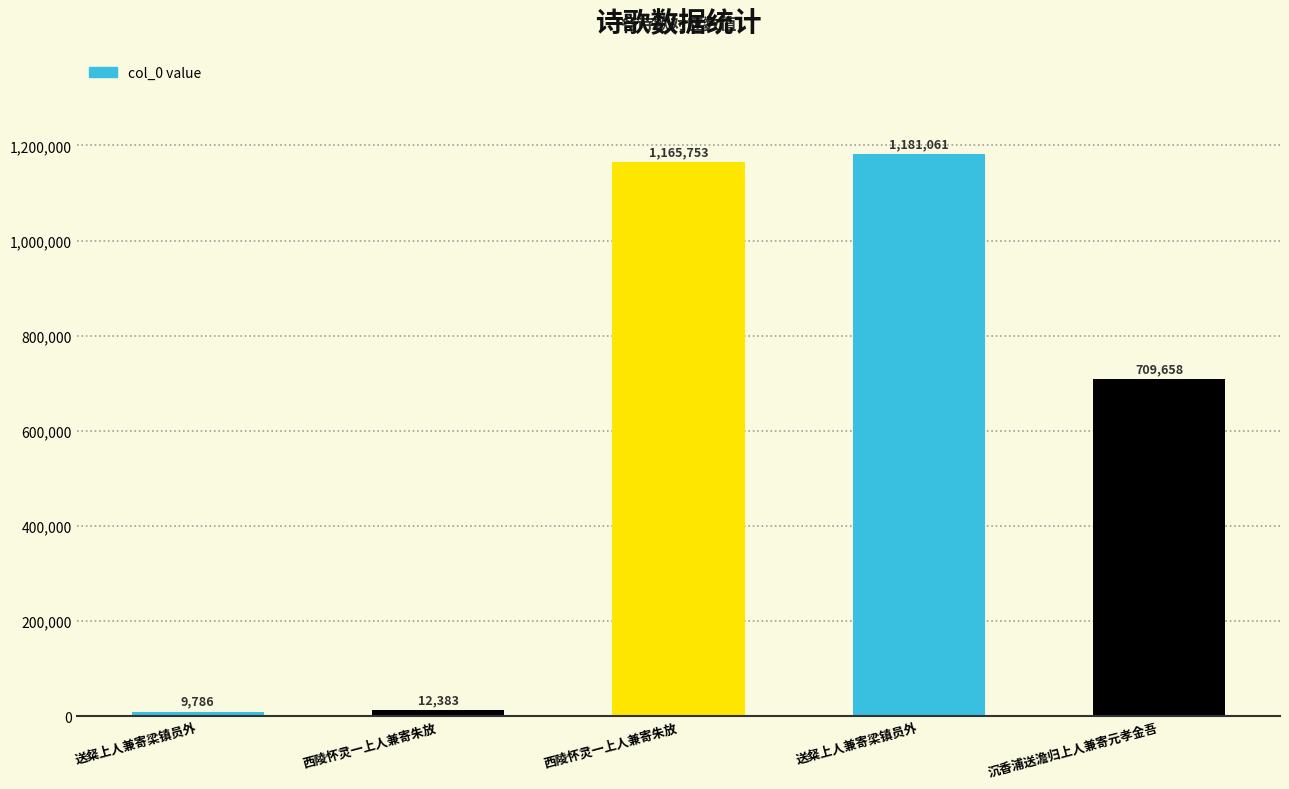

Does the chart contain any negative values?

No